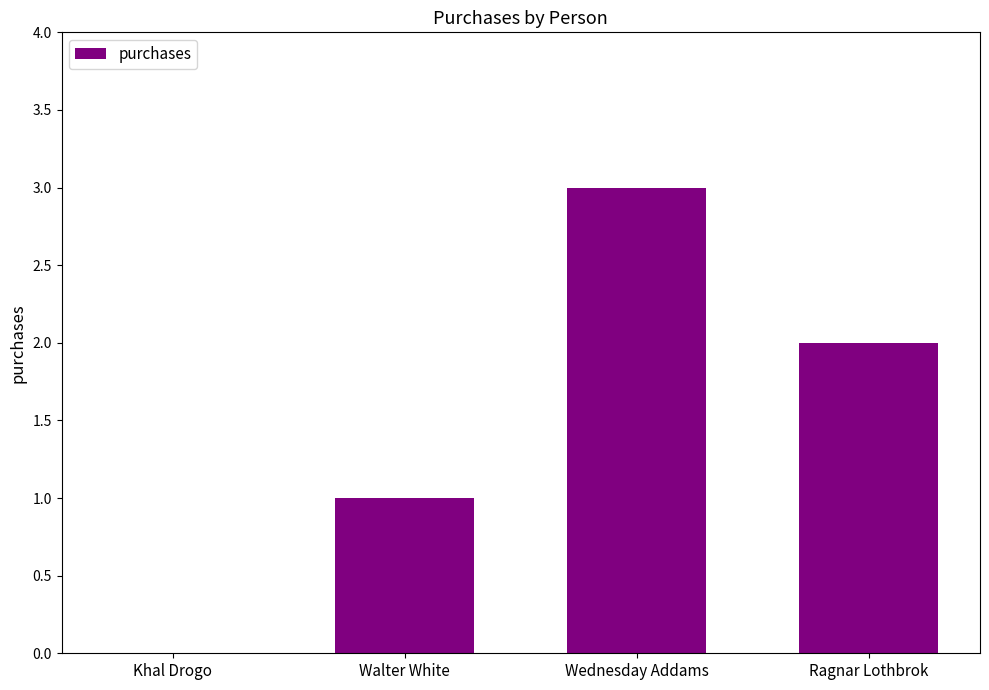

What is the change in value from Walter White to Wednesday Addams?

+2